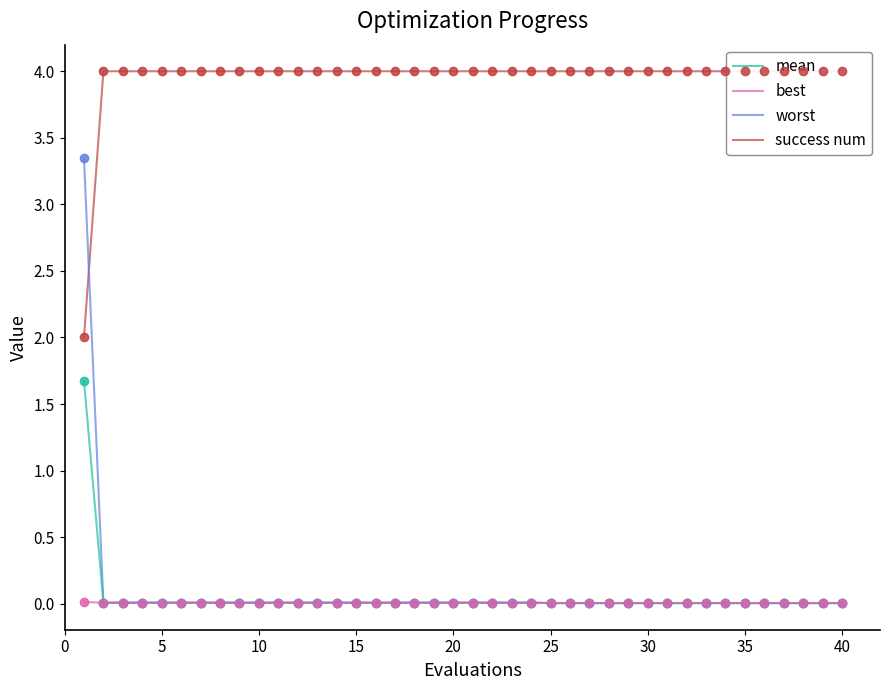

What are all the series names shown in the legend?

mean, best, worst, success num